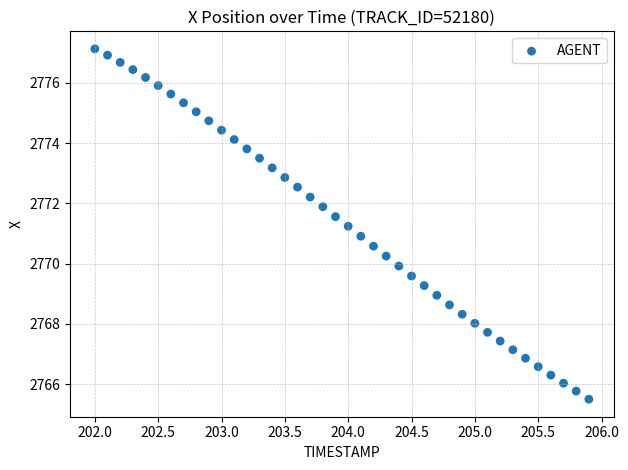

What is the range of Y values (max minus min)?

11.6